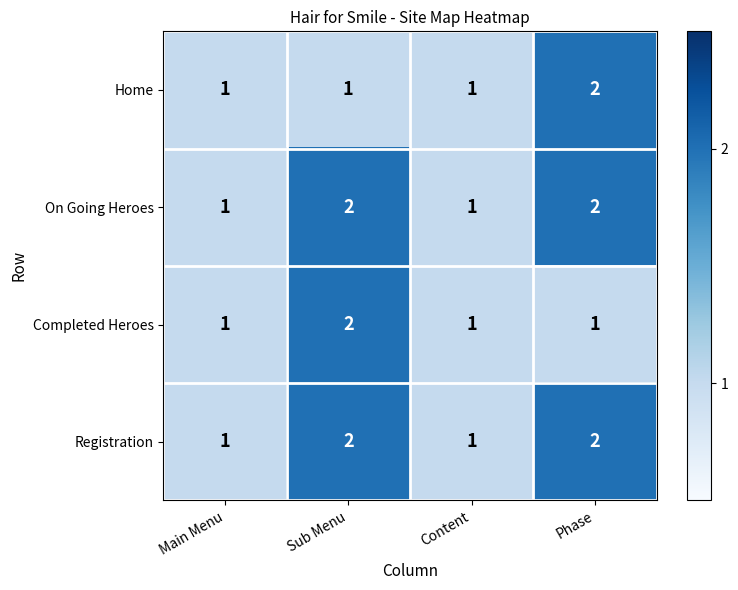

What is the sum of all Registration values?

6